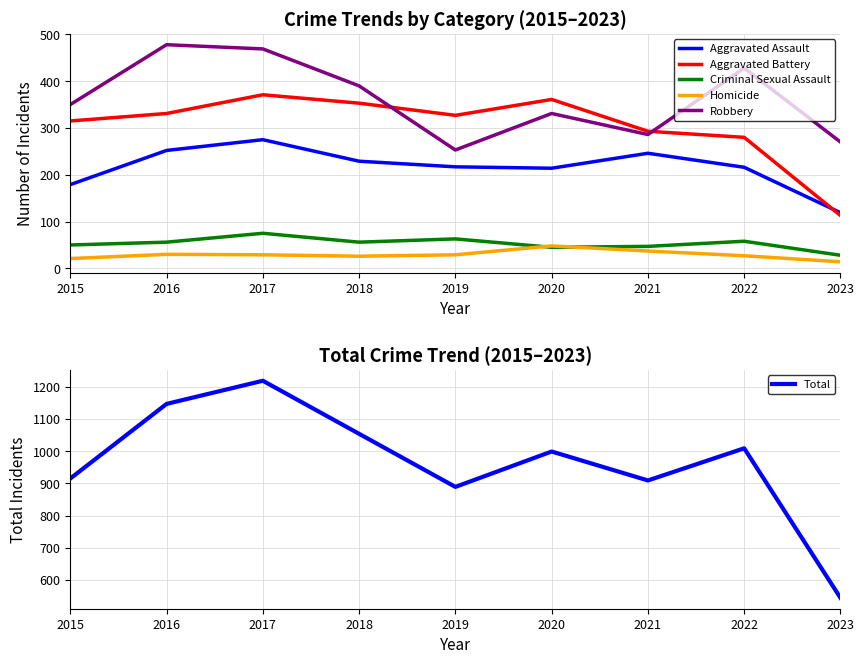

Reading left to right, extract all data points from this chart.

Aggravated Assault: 2015=179	2016=252	2017=275	2018=229	2019=217	2020=214	2021=246	2022=216	2023=119
Aggravated Battery: 2015=315	2016=331	2017=371	2018=353	2019=327	2020=361	2021=293	2022=280	2023=113
Criminal Sexual Assault: 2015=50	2016=56	2017=75	2018=56	2019=63	2020=45	2021=47	2022=58	2023=28
Homicide: 2015=21	2016=30	2017=29	2018=26	2019=29	2020=48	2021=37	2022=27	2023=14
Robbery: 2015=350	2016=478	2017=469	2018=390	2019=253	2020=331	2021=286	2022=428	2023=270
Total: 2015=915	2016=1147	2017=1219	2018=1054	2019=889	2020=999	2021=909	2022=1009	2023=544